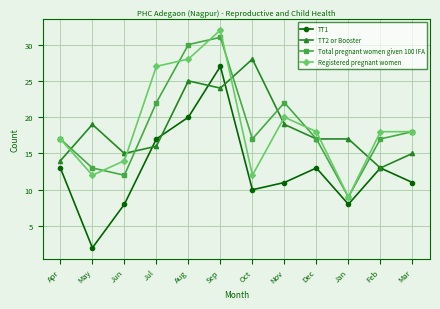

At which category does TT2 or Booster reach its first local peak?

May